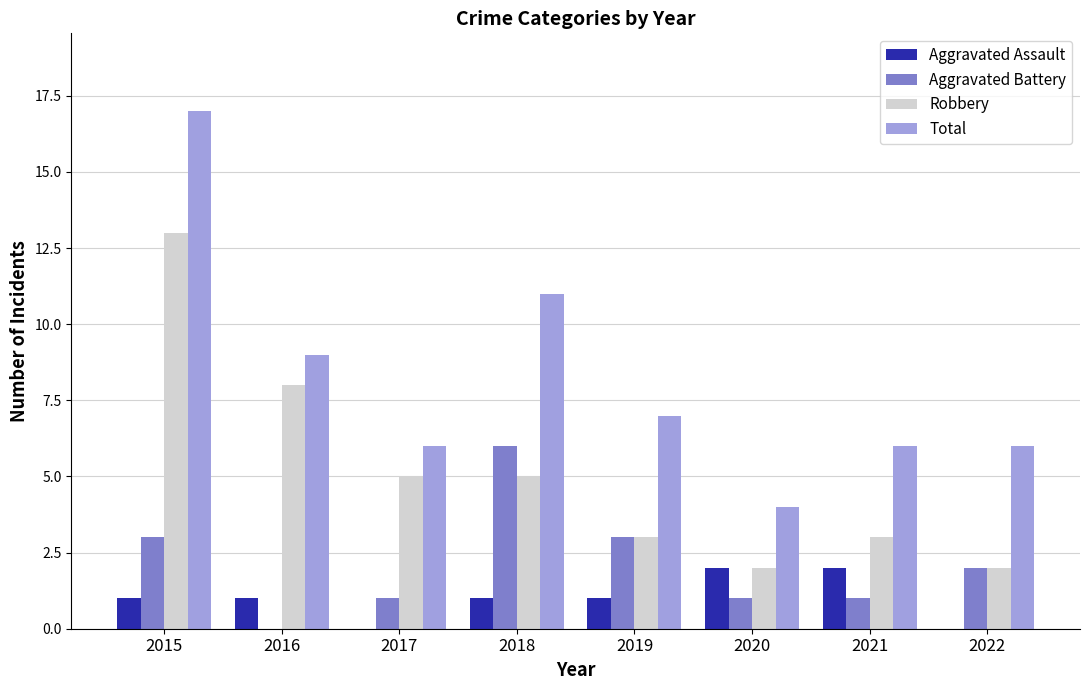

Does the chart contain stacked bars?

No